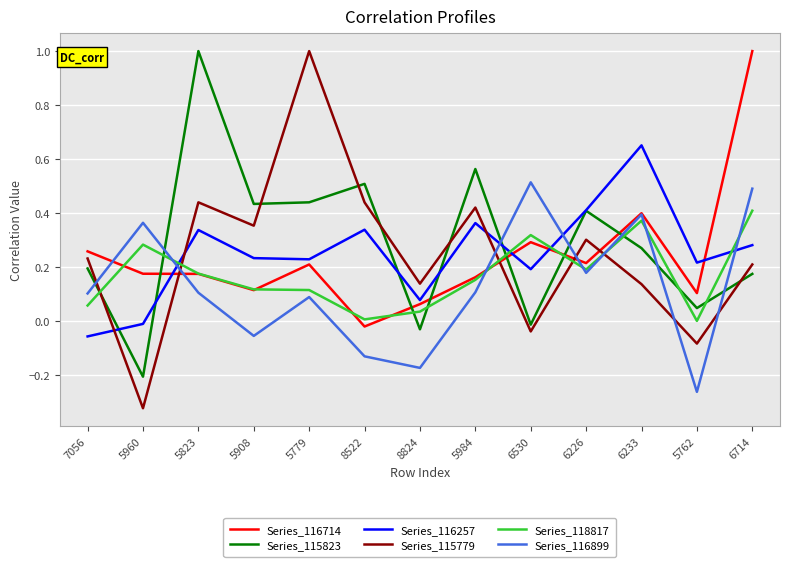

What are all the series names shown in the legend?

Series_116714, Series_115823, Series_116257, Series_115779, Series_118817, Series_116899